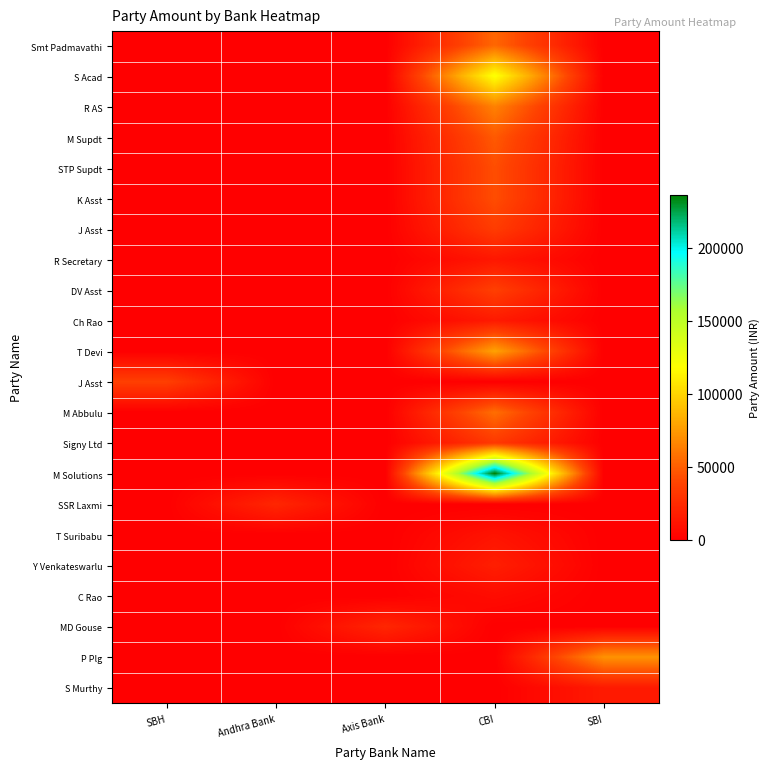

Reading left to right, what are all the values shown in this chart?

row_0: 0	0	0	53527	0
row_1: 0	0	0	120828	0
row_2: 0	0	0	64615	0
row_3: 0	0	0	48279	0
row_4: 0	0	0	43327	0
row_5: 0	0	0	43202	0
row_6: 0	0	0	34755	0
row_7: 0	0	0	13656	0
row_8: 0	0	0	36573	0
row_9: 0	0	0	15285	0
row_10: 0	0	0	78160	0
row_11: 36319	0	0	0	0
row_12: 0	0	0	56608	0
row_13: 0	0	0	32721	0
row_14: 0	0	0	236297	0
row_15: 0	22275	0	0	0
row_16: 0	0	0	11464	0
row_17: 0	0	0	17790	0
row_18: 0	0	0	7234	0
row_19: 0	0	22225	0	0
row_20: 0	0	0	0	71377
row_21: 0	0	0	0	15475